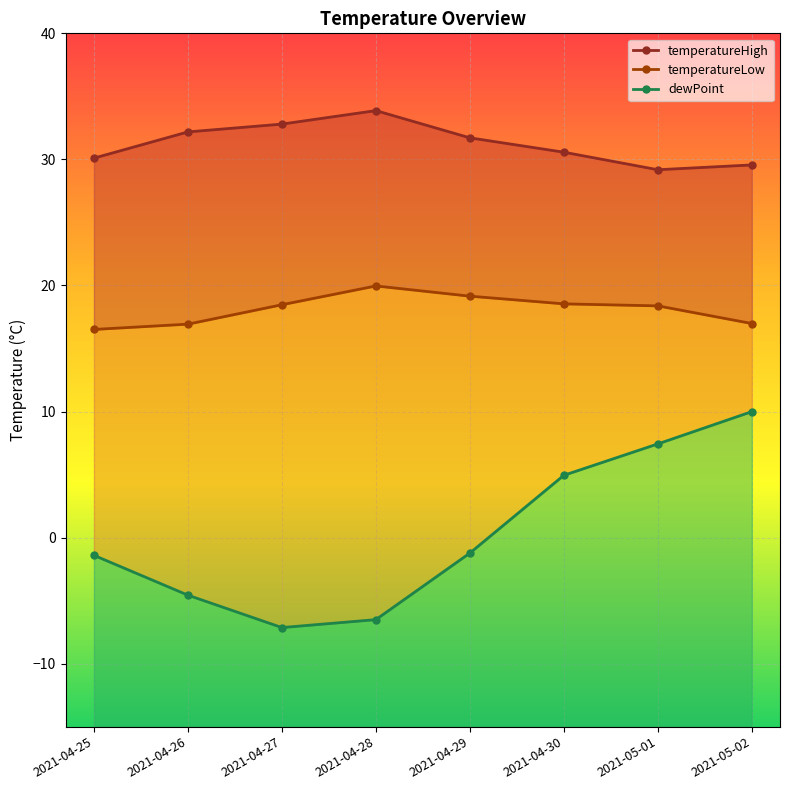

At how many categories does at least one series exceed 30?

6